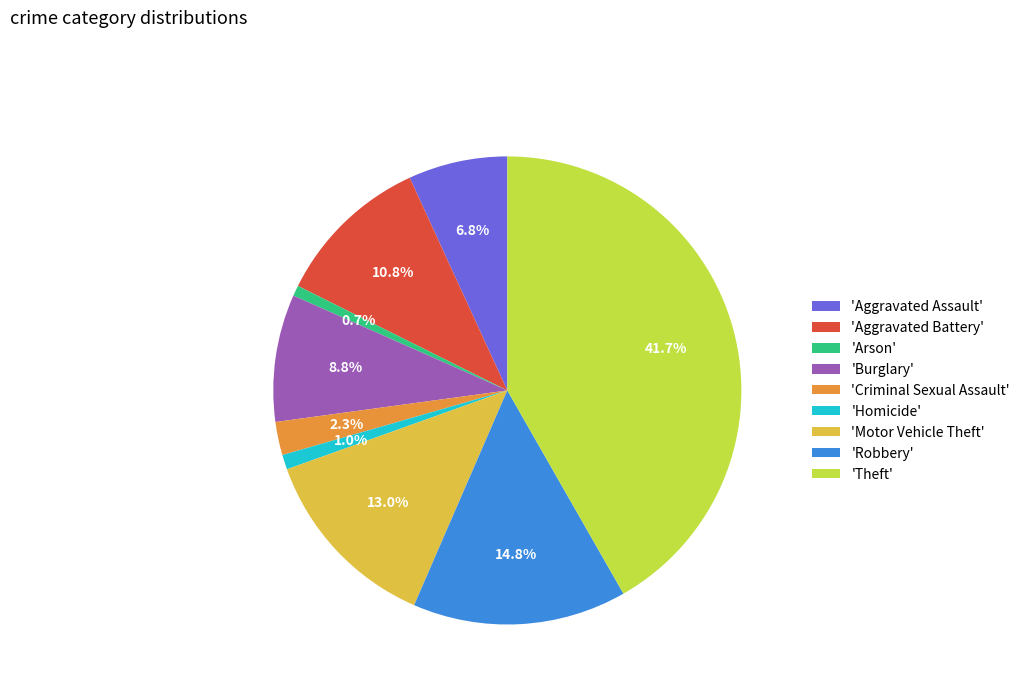

Does any single category account for the majority?

No